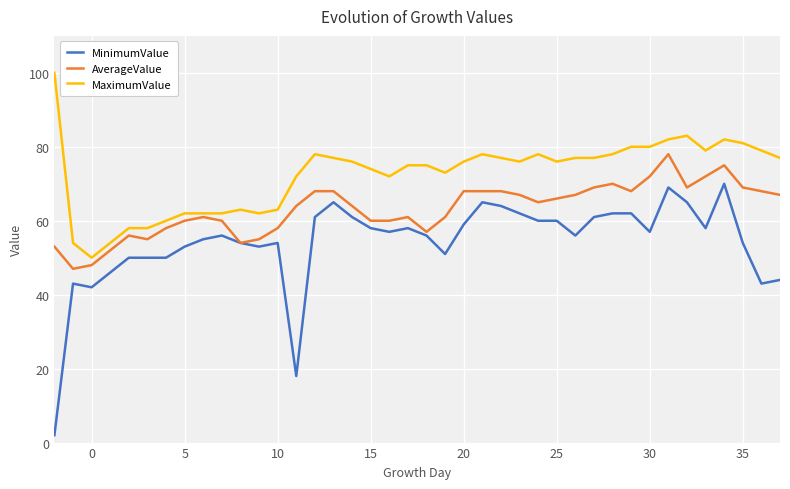

Which series has the largest total across all categories?

MaximumValue